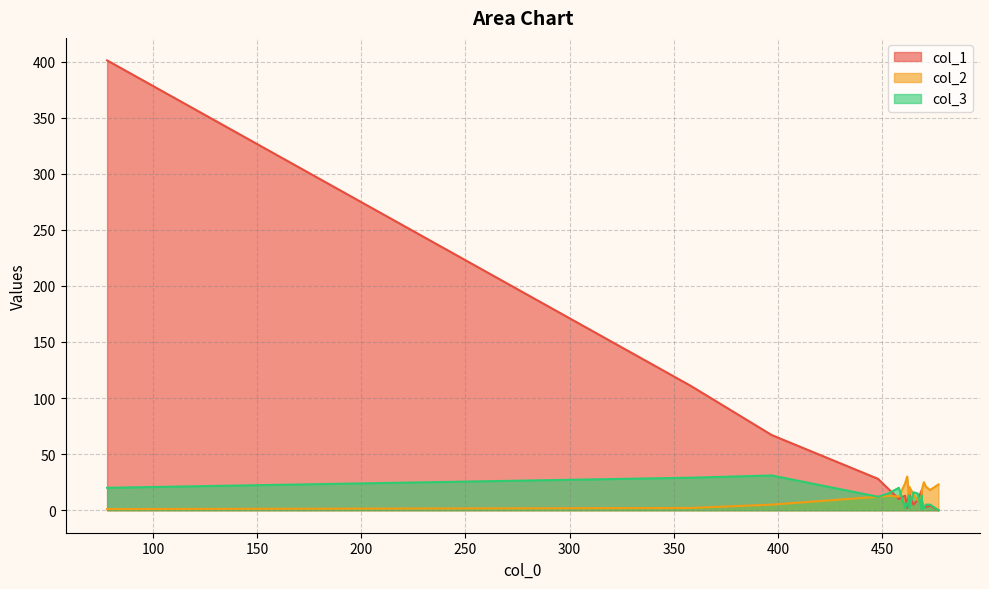

True or false: col_1 has a value of 10 at 8.

True